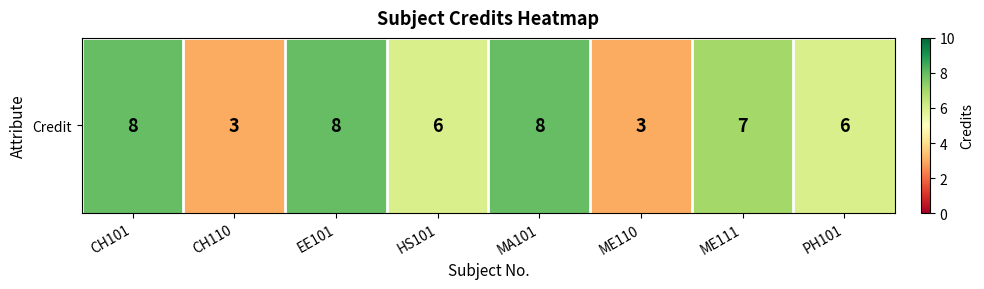

Reading right to left, extract all data points from this chart.

6	7	3	8	6	8	3	8